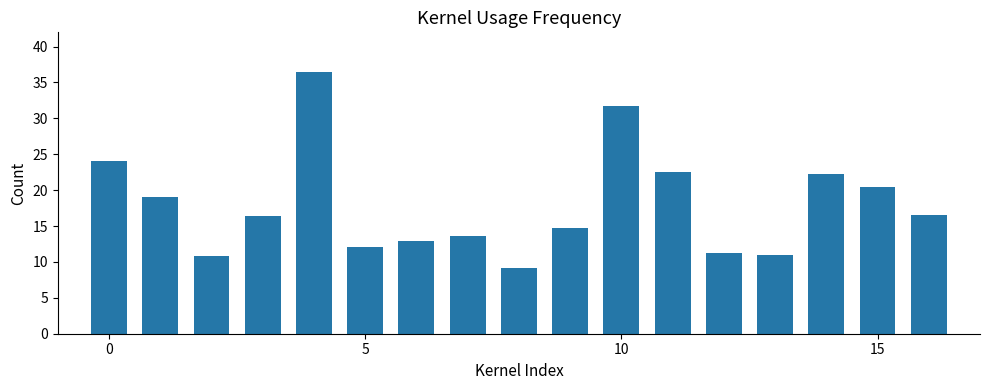

What is the average value?

17.9